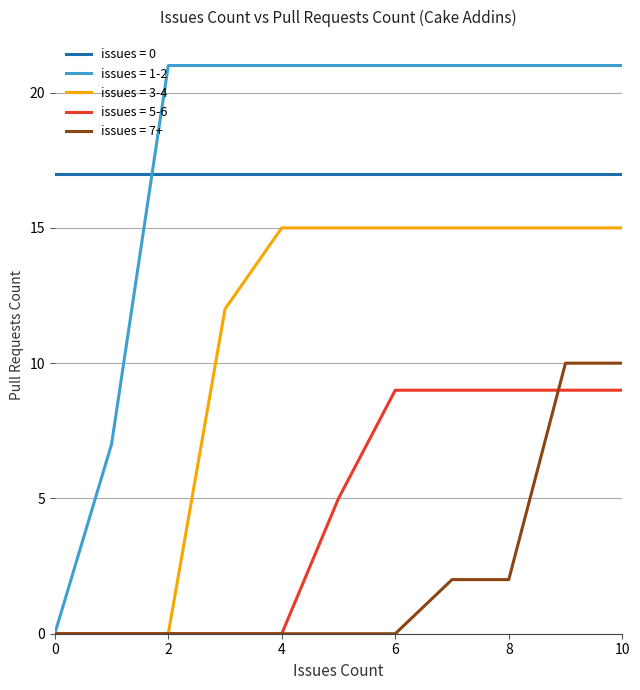

What is the highest value of the issues = 1-2 series?

21